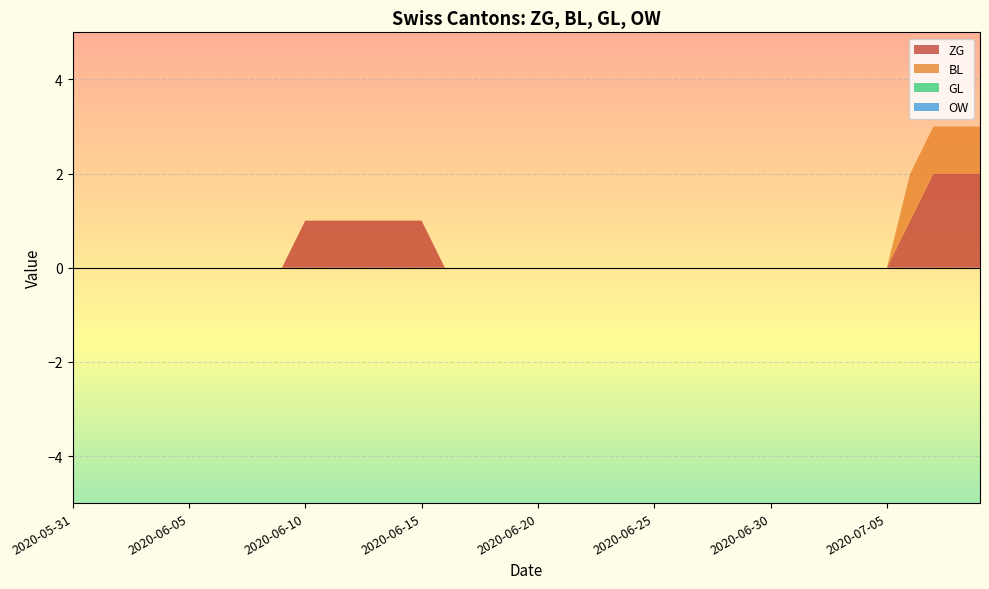

Reading right to left, transcribe all the data shown in this chart.

ZG: 2	2	2	1	0	0	0	0	0	0	0	0	0	0	0	0	0	0	0	0	0	0	0	0	1	1	1	1	1	1	0	0	0	0	0	0	0	0	0	0
BL: 1	1	1	1	0	0	0	0	0	0	0	0	0	0	0	0	0	0	0	0	0	0	0	0	0	0	0	0	0	0	0	0	0	0	0	0	0	0	0	0
GL: 0	0	0	0	0	0	0	0	0	0	0	0	0	0	0	0	0	0	0	0	0	0	0	0	0	0	0	0	0	0	0	0	0	0	0	0	0	0	0	0
OW: 0	0	0	0	0	0	0	0	0	0	0	0	0	0	0	0	0	0	0	0	0	0	0	0	0	0	0	0	0	0	0	0	0	0	0	0	0	0	0	0